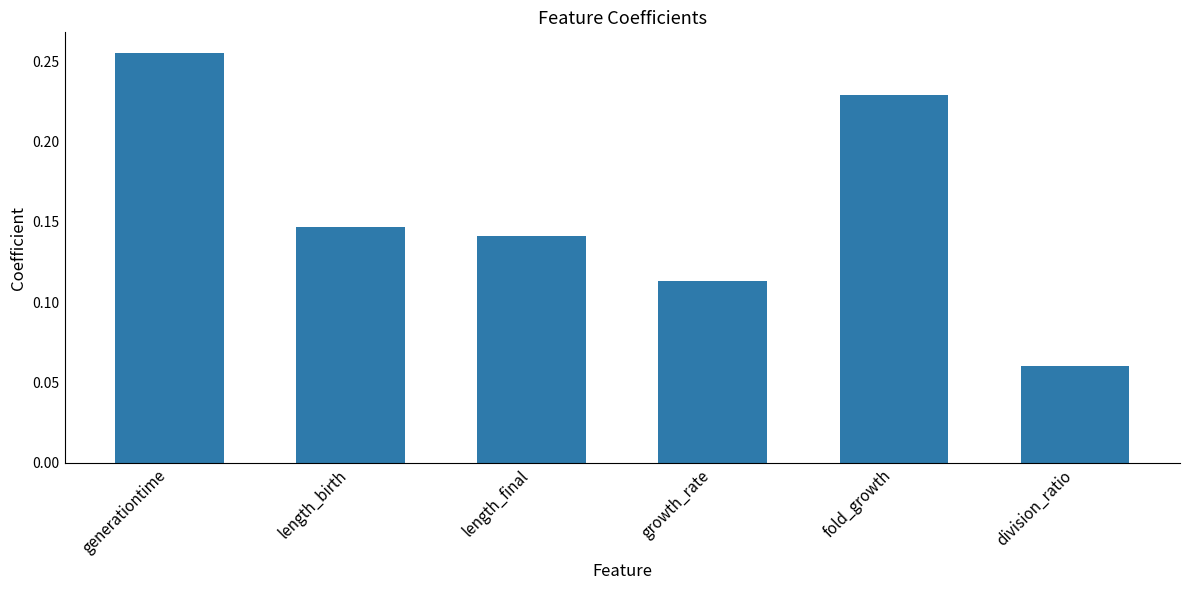

What is the sum of all values?

0.9